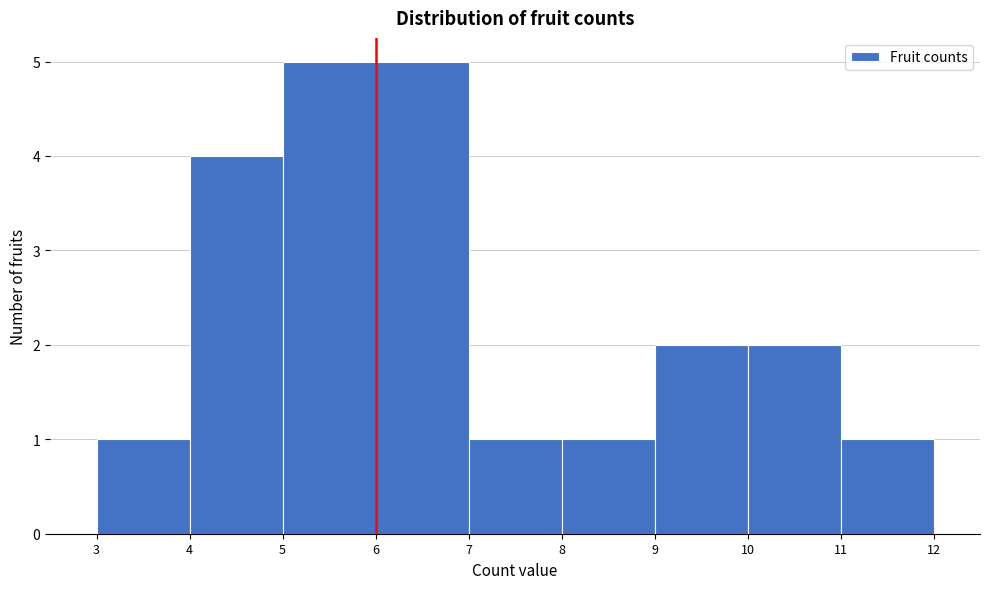

What is the height of the bar covering 8 to 9 on the x-axis? The values are not printed on the chart, so give them approximately, as read against the axis.

1